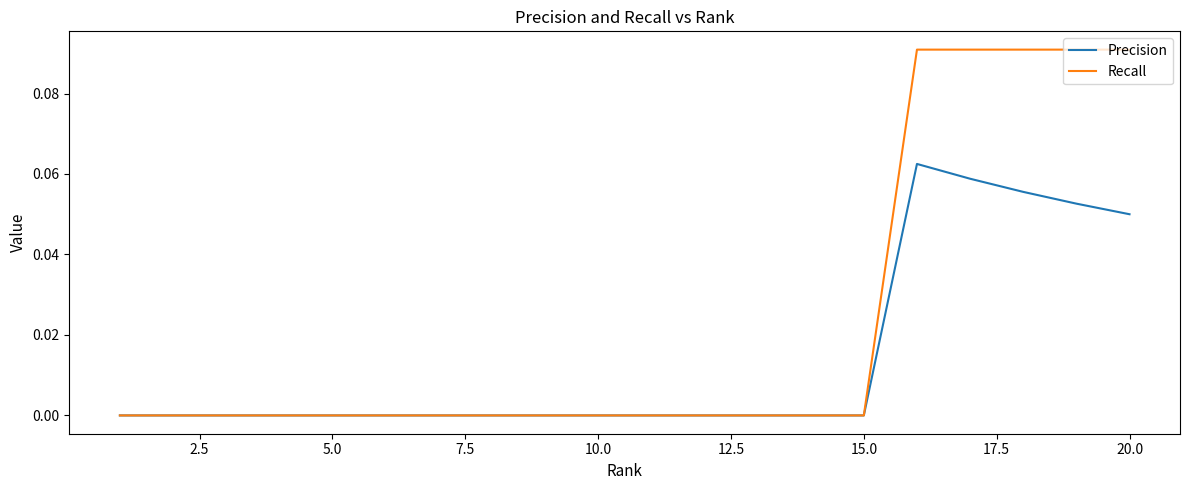

Which series has the widest spread of values?

Recall